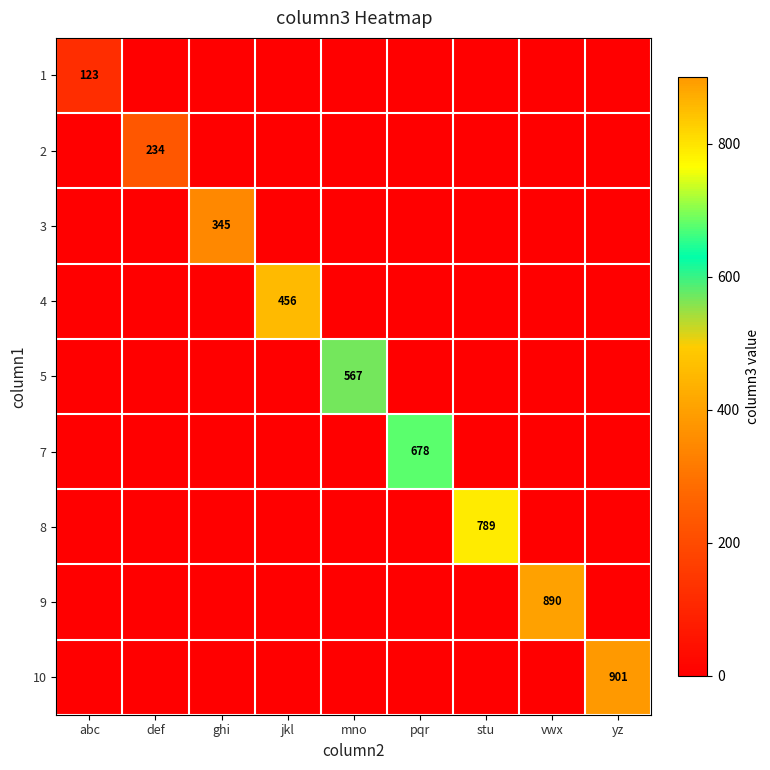

Is it true that 10 equals 1201 at yz?

False